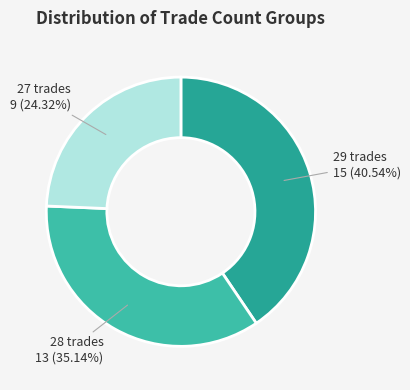

Is there any slice that represents more than half of the pie?

No